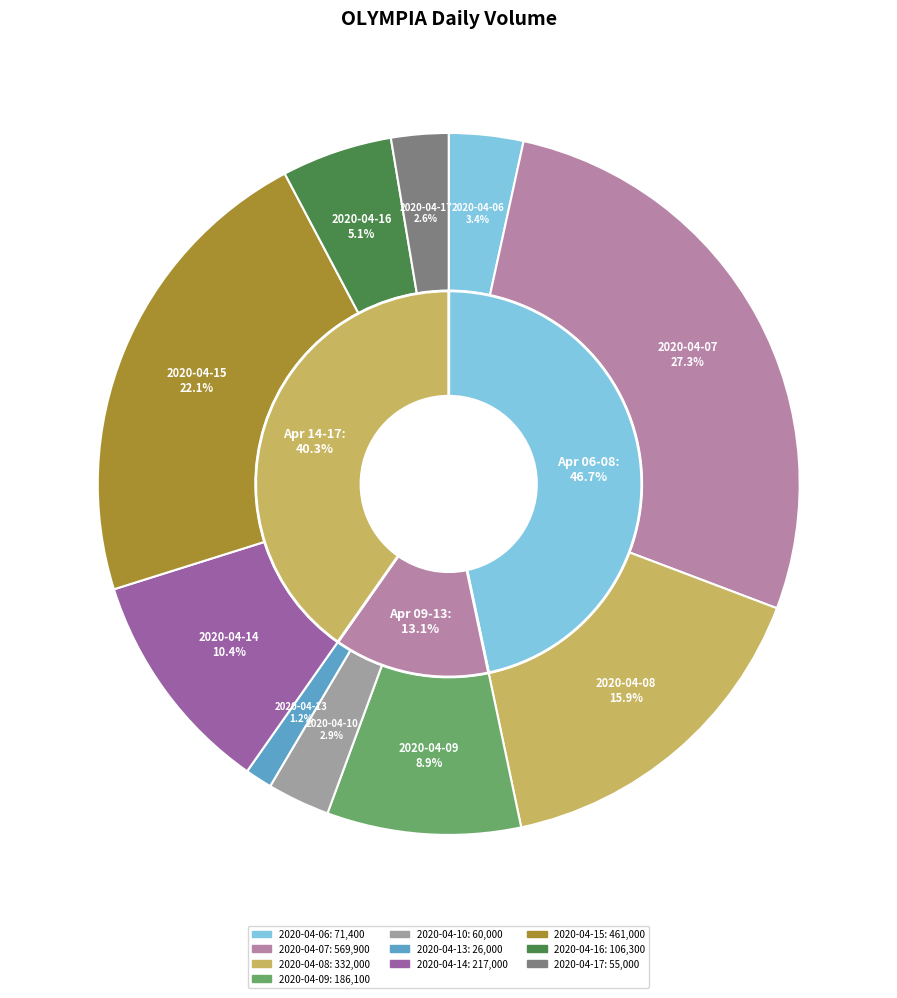

Is there a majority slice in this chart?

No